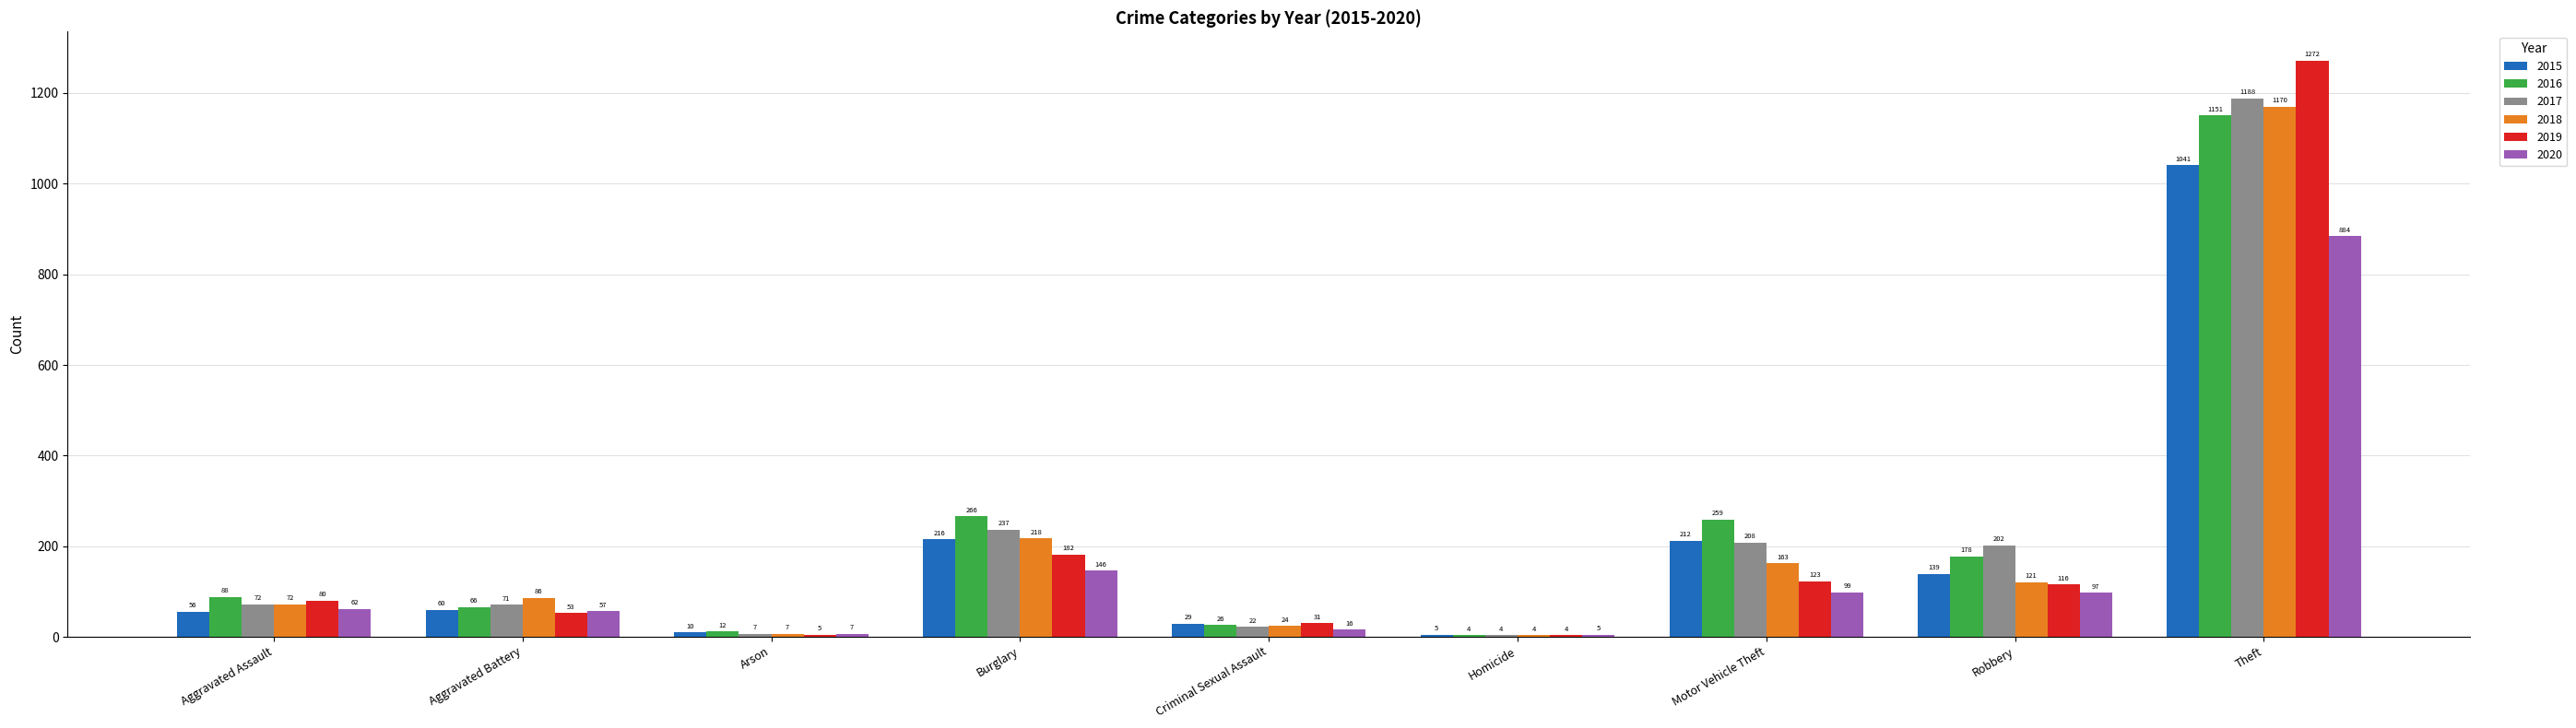

What is the sum of all 2015 values?

1768